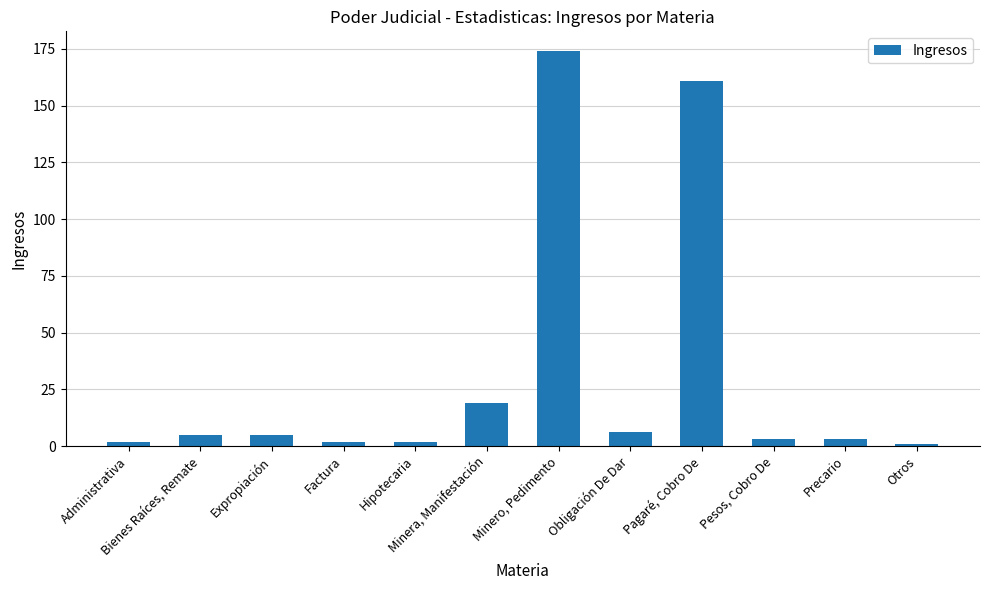

The value at Obligación De Dar is 6. True or false?

True